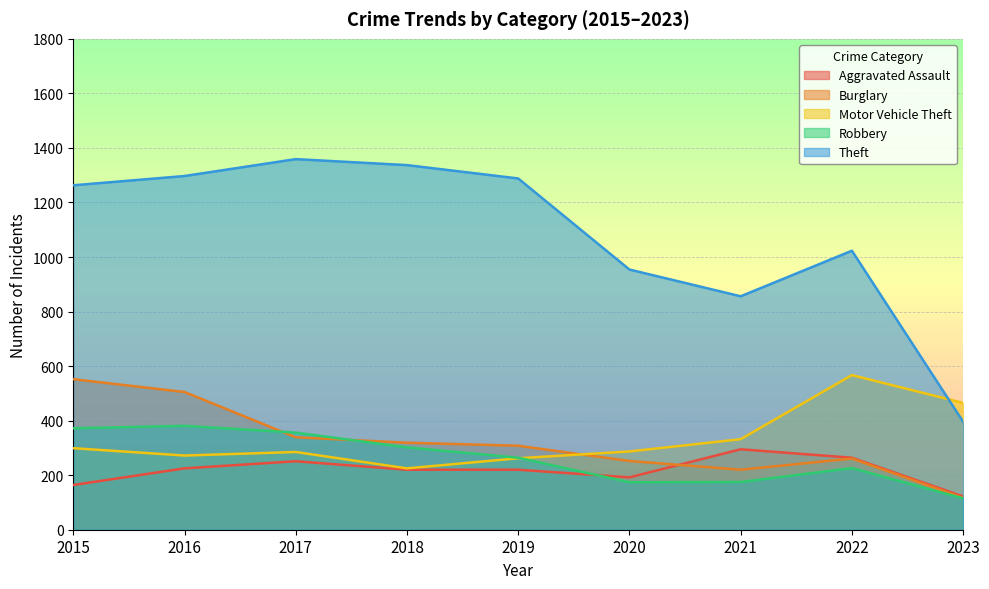

What is the difference between the Theft values at 2019 and 2016?

9